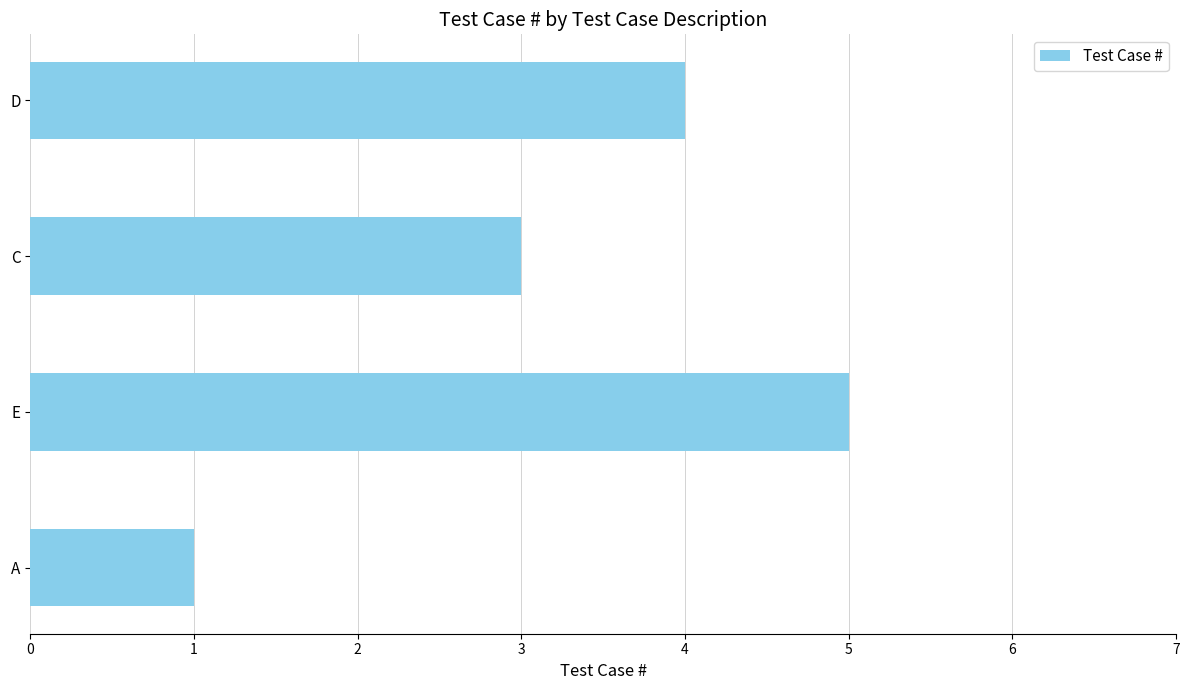

The chart shows a value of 5 at C. True or false?

False